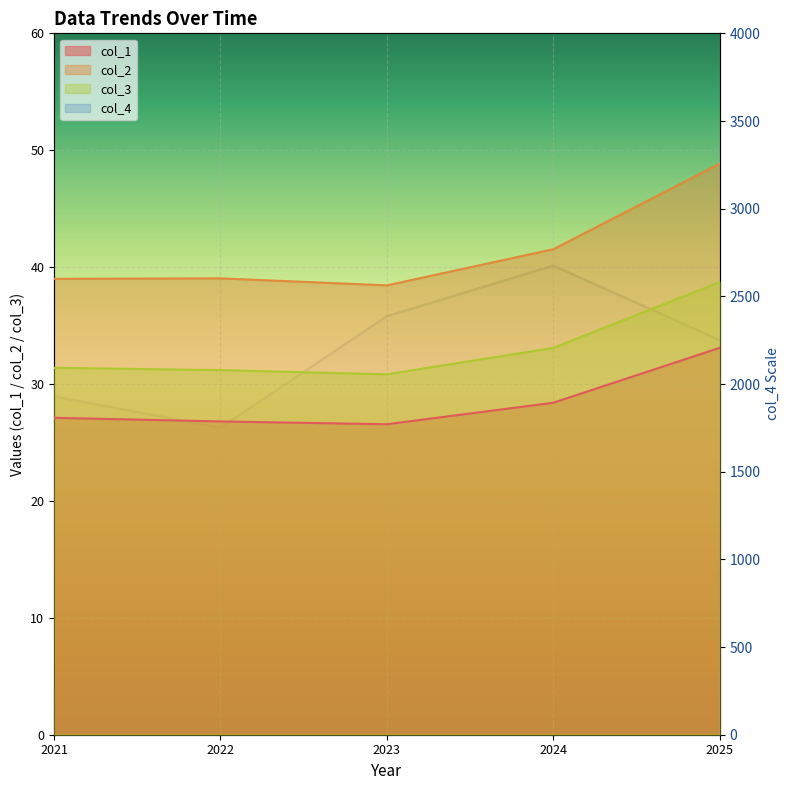

Where is col_2 nearest to the value 43?

2024